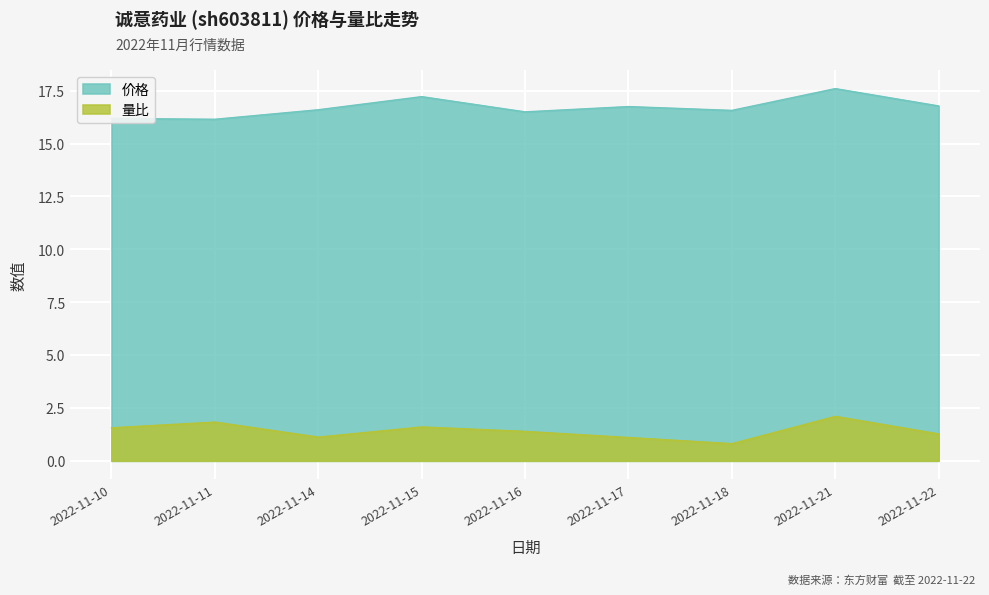

What is the total value across all series at 2022-11-11?

18.0